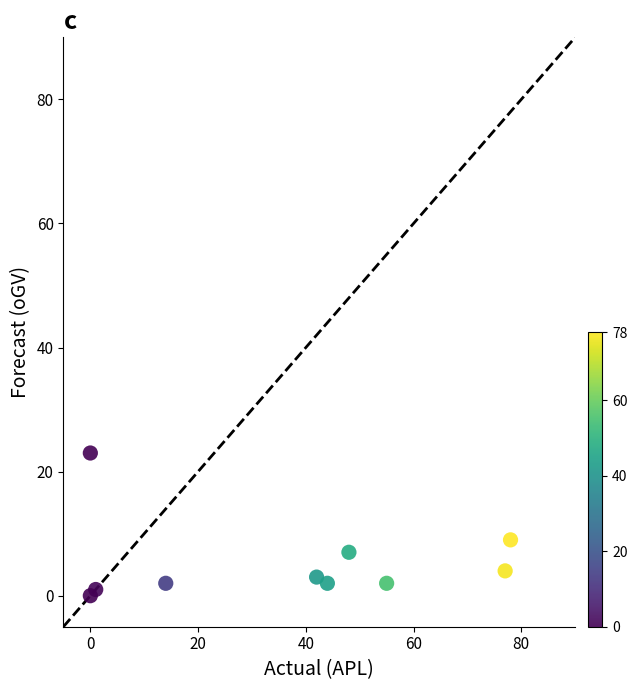

What Y value in the scatter plot is closest to 11?

9